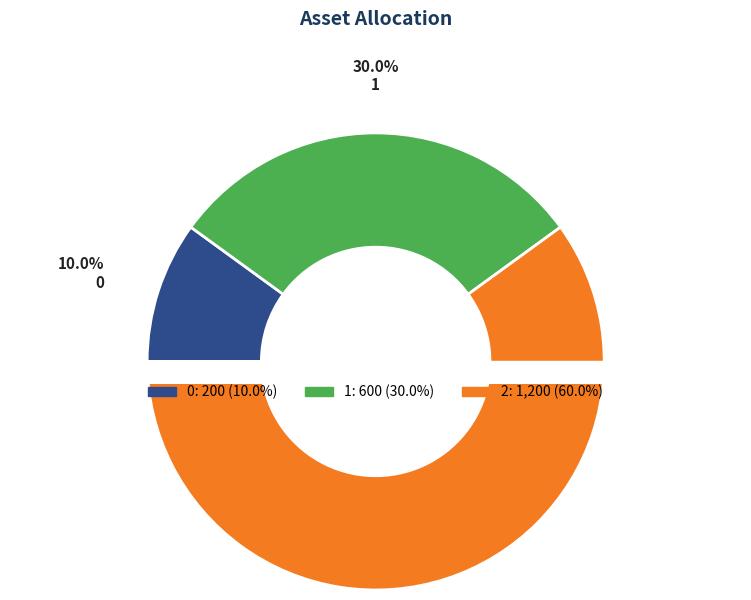

Rank the categories by value from lowest to highest.

0, 1, 2